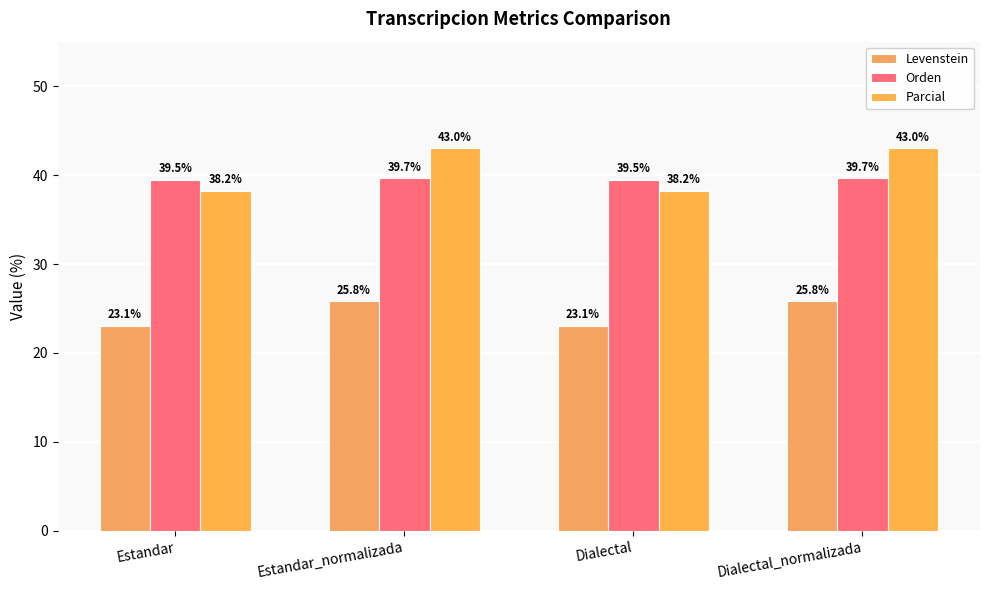

Does the chart contain stacked bars?

No